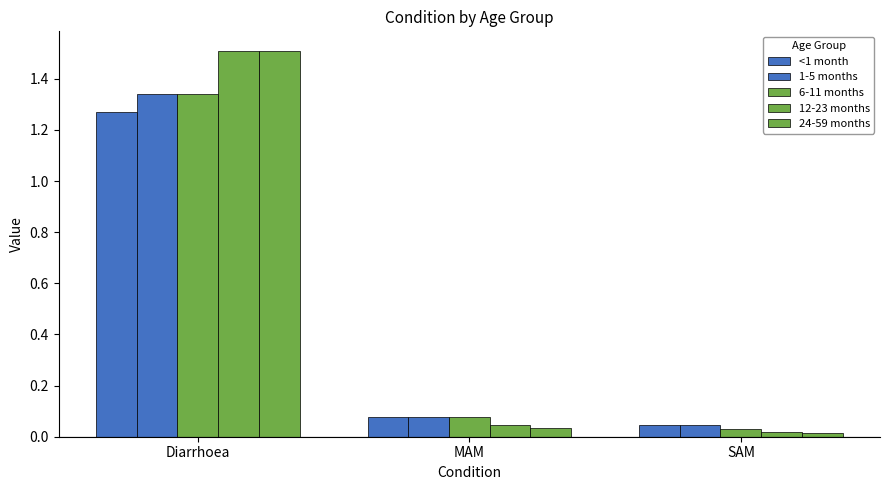

The value of 12-23 months at Diarrhoea is 2.4. True or false?

False